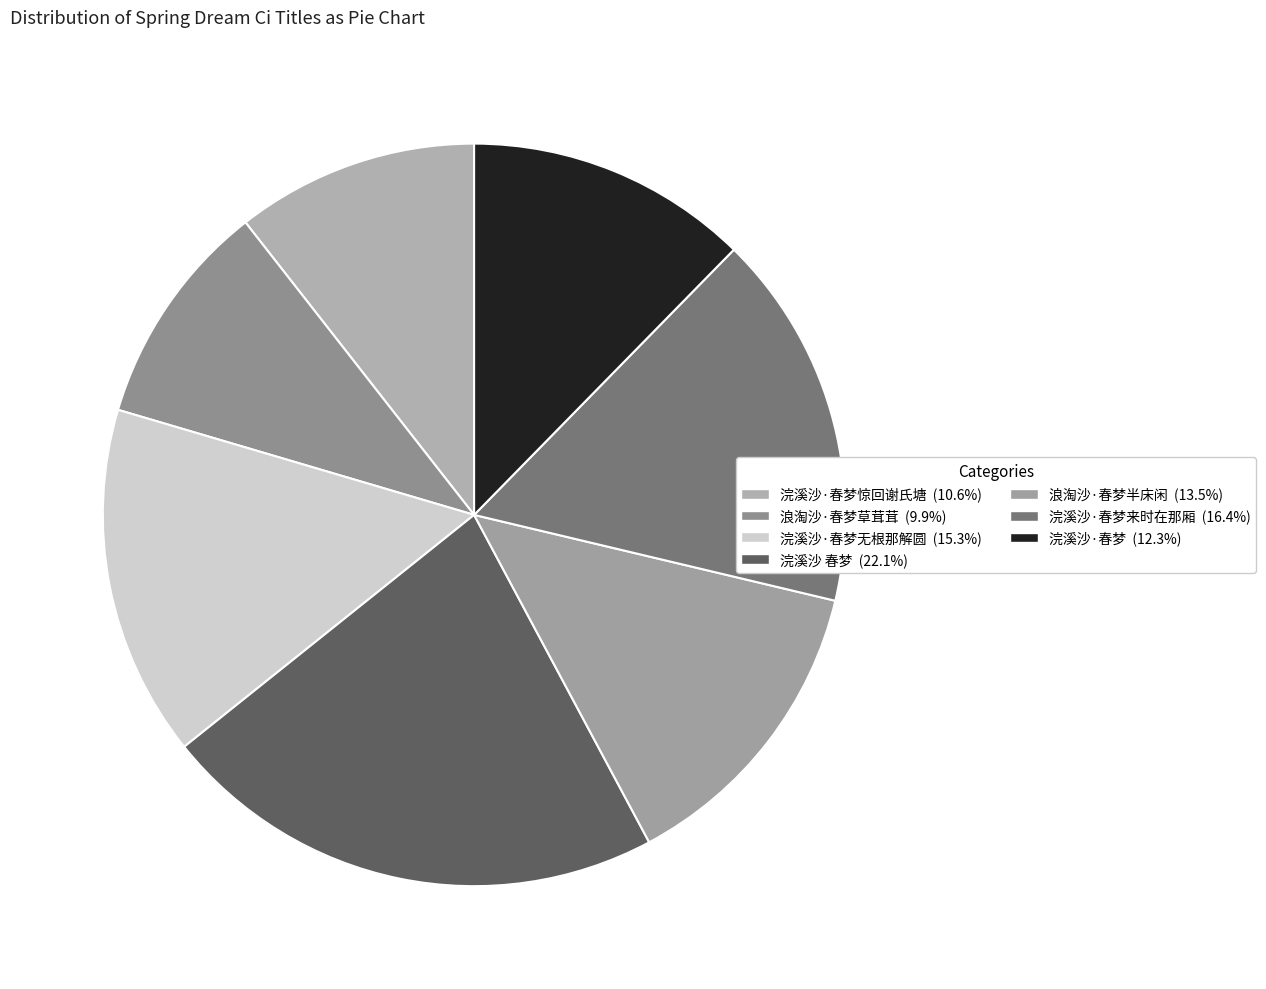

Count the number of slices in the pie.

7